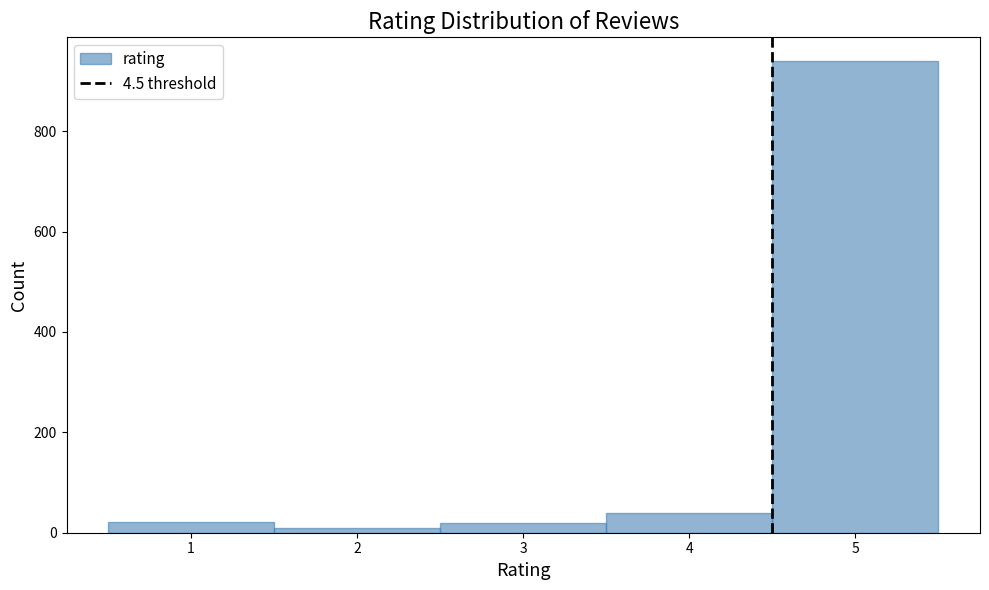

What is the height of the bar covering 0.5 to 1.5 on the x-axis? The values are not printed on the chart, so give them approximately, as read against the axis.

20